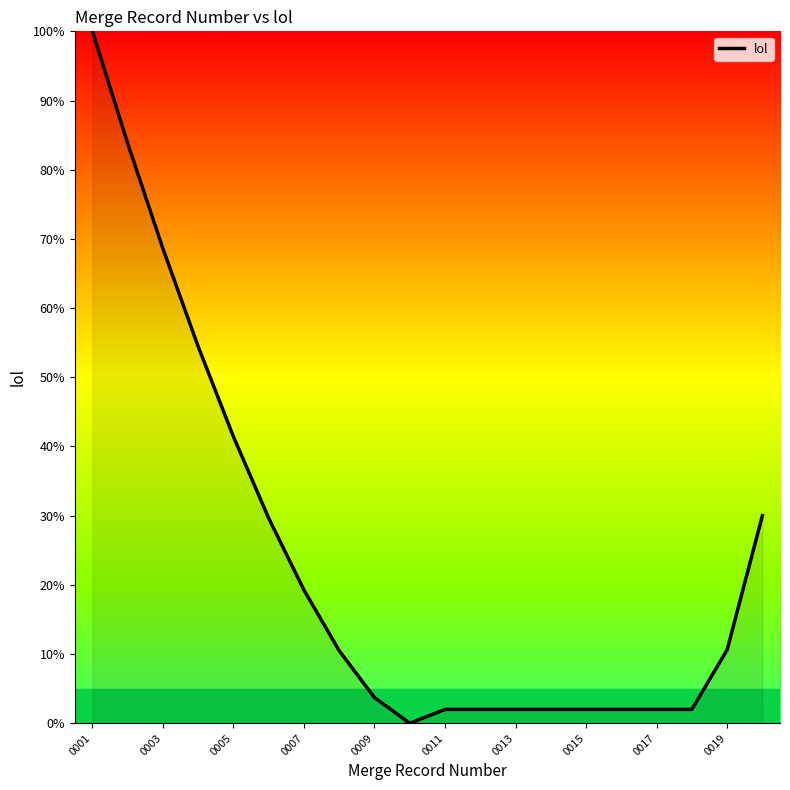

What is the greatest value displayed?

100.0